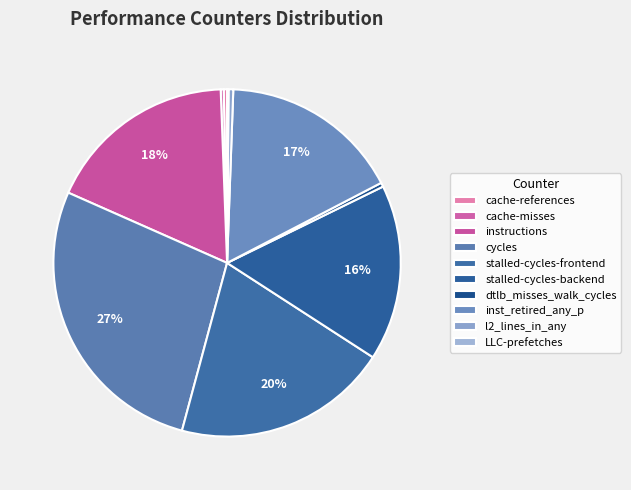

Which slice is the largest?

cycles